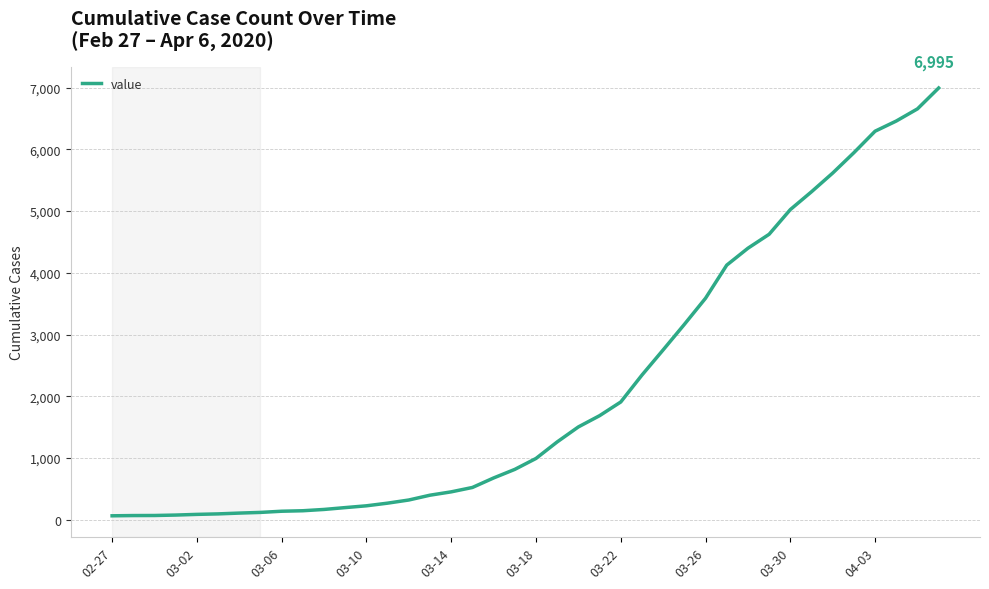

What is the maximum value shown in the chart?

6995